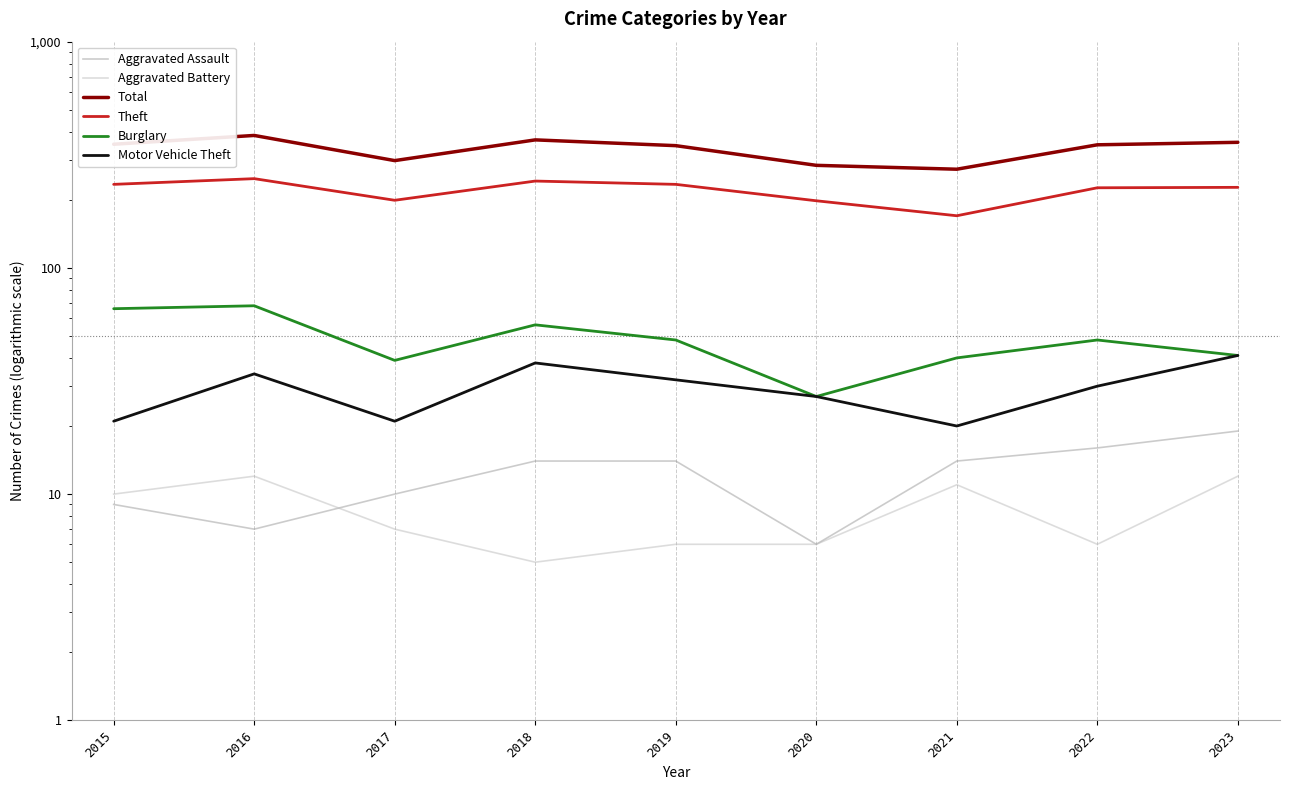

What is the minimum value shown in the chart?

5